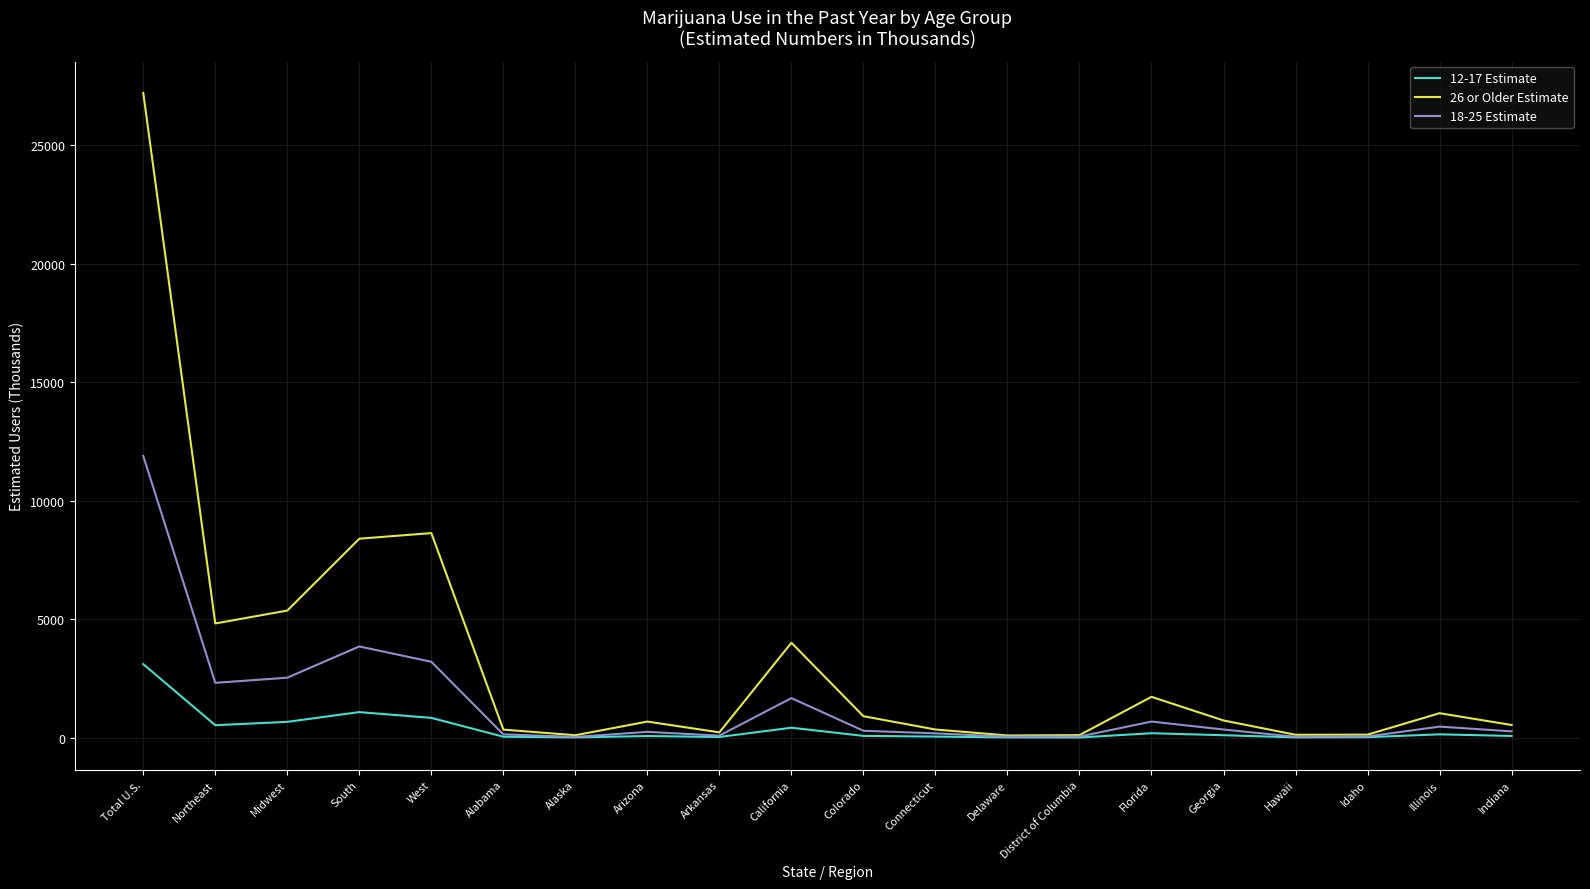

Which series has the largest total across all categories?

26 or Older Estimate